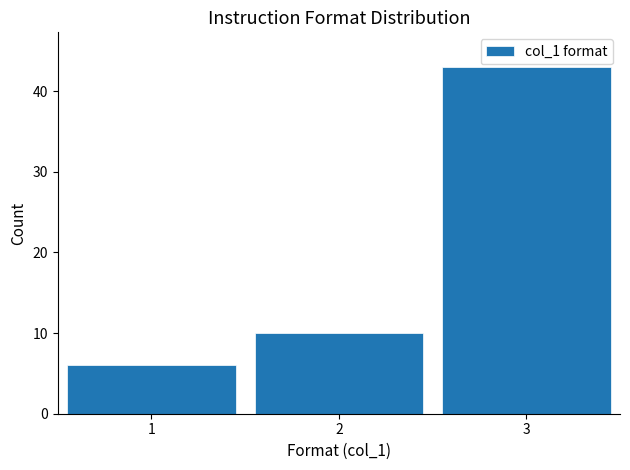

How tall is the bar that spans 0.5 to 1.5 on the x-axis? The values are not printed on the chart, so give them approximately, as read against the axis.

6